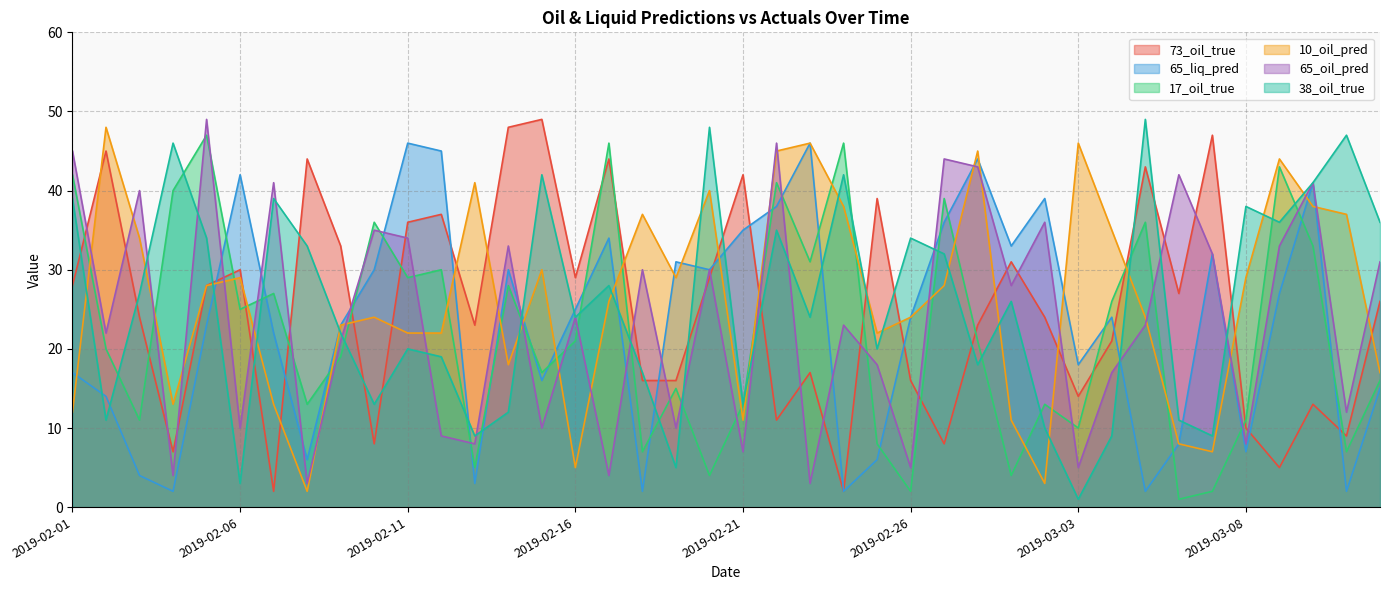

What is the highest value of the 10_oil_pred series?

48